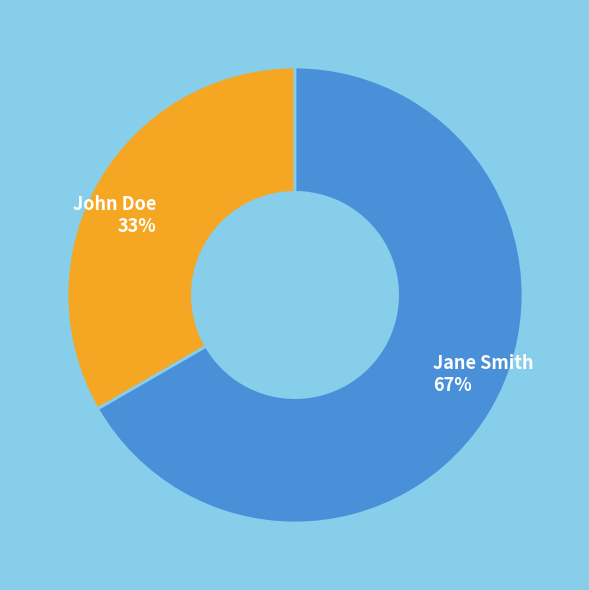

Combined, do John Doe and Jane Smith account for over 50%?

Yes